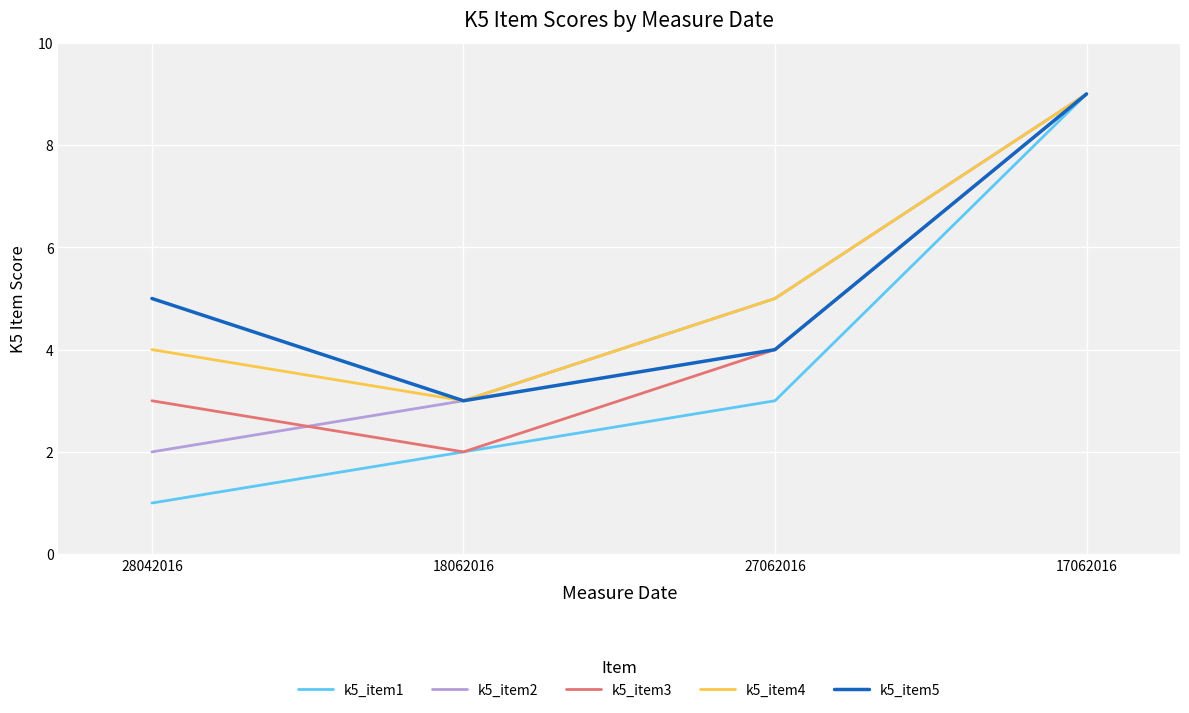

Reading right to left, extract all data points from this chart.

k5_item1: 9	3	2	1
k5_item2: 9	5	3	2
k5_item3: 9	4	2	3
k5_item4: 9	5	3	4
k5_item5: 9	4	3	5